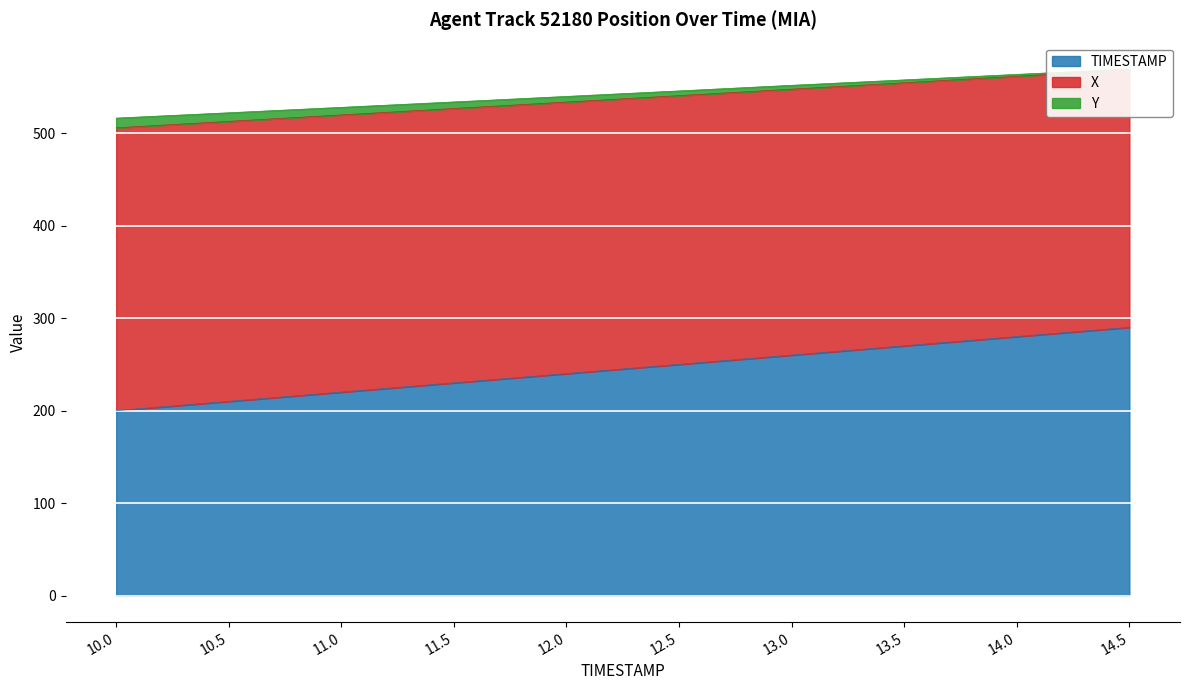

The TIMESTAMP series shows 260 at 13.0. True or false?

True